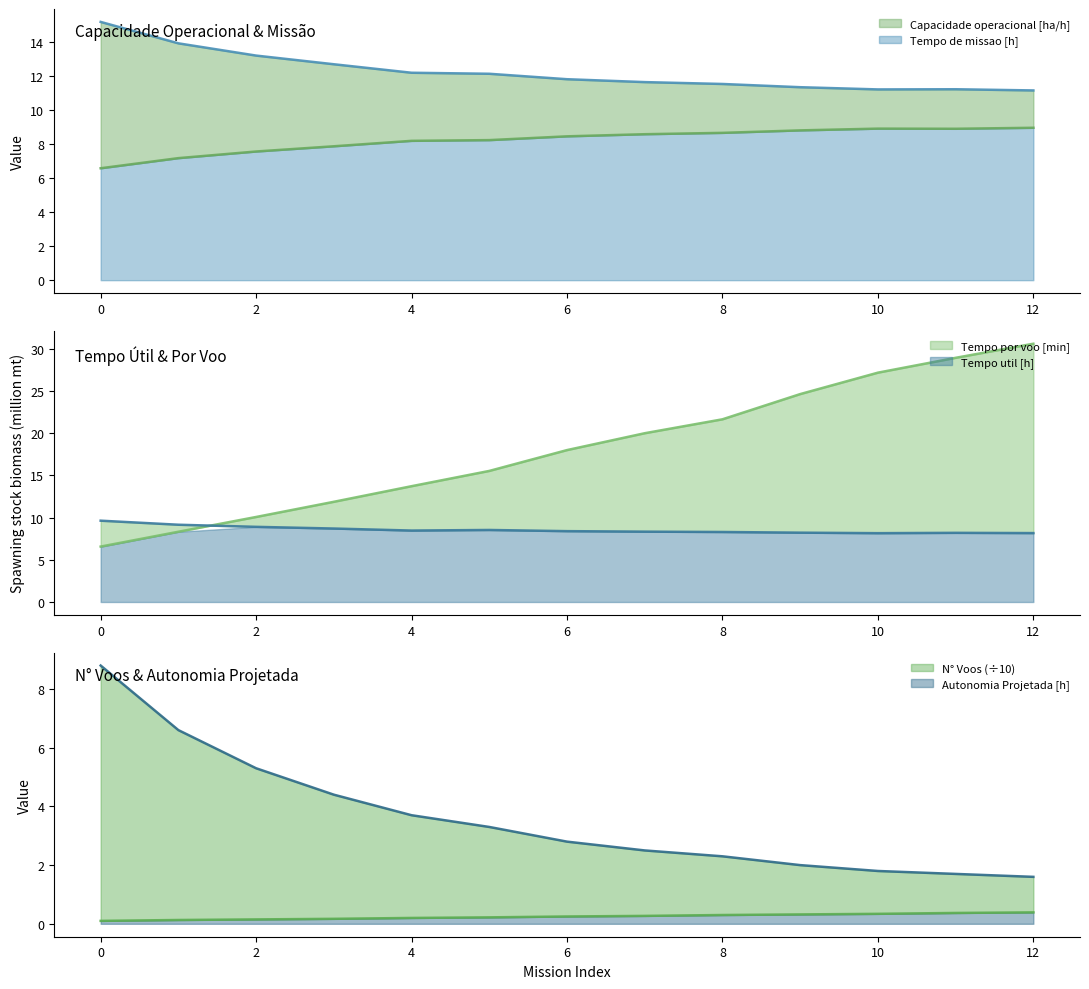

True or false: Autonomia Projetada [h] has more than 2 interior local peaks.

False